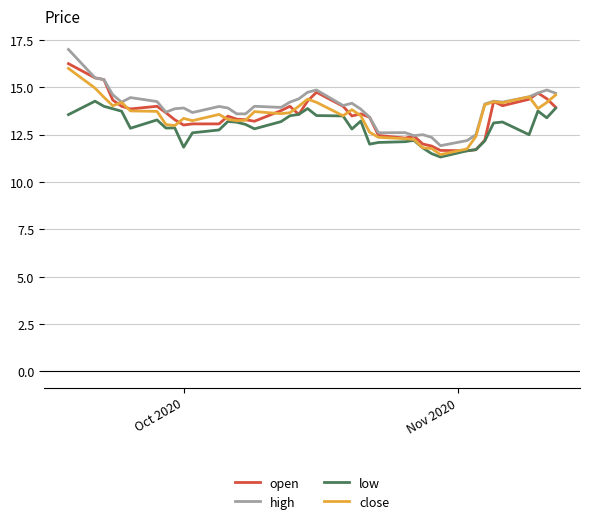

What is the greatest value displayed?

17.0